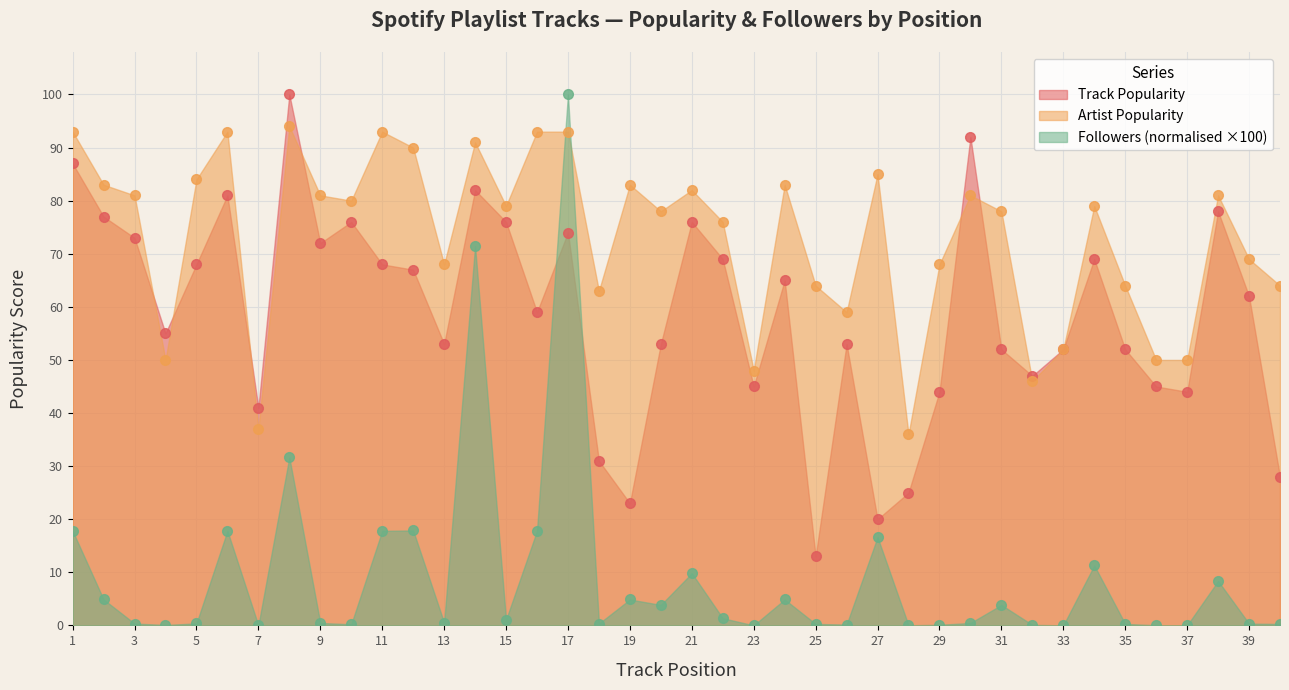

What is the maximum value for Track Popularity?

100.0